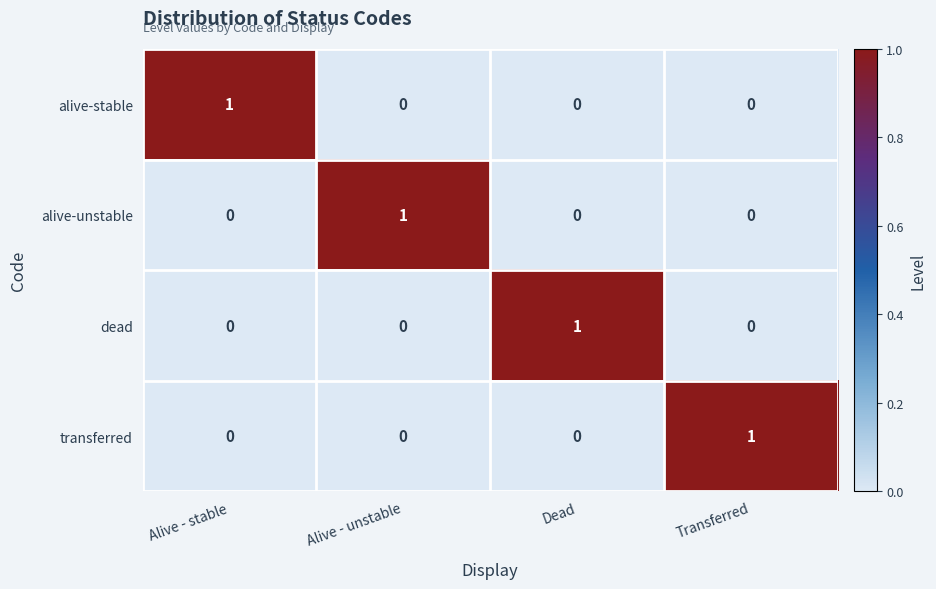

Count the transferred values in the range 0 to 1.

4